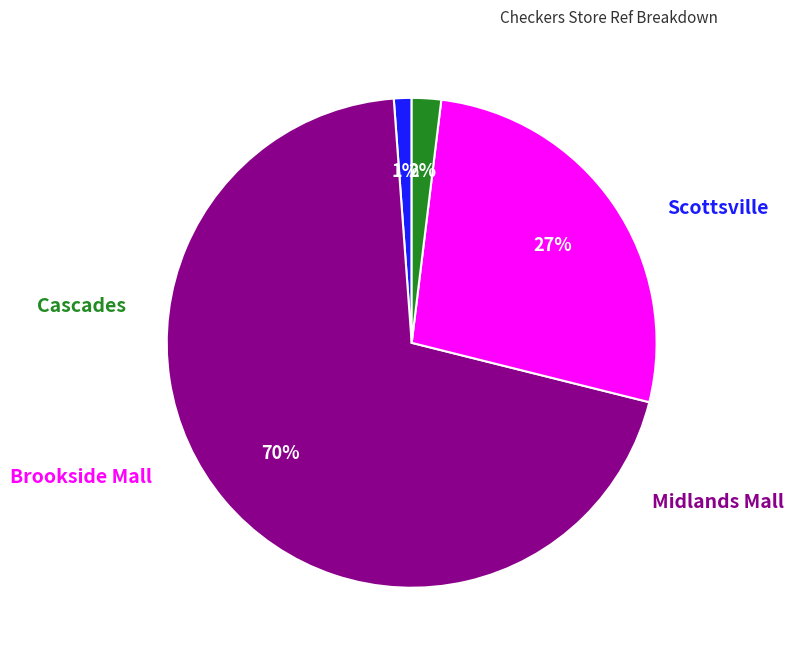

Is there any slice that represents more than half of the pie?

Yes